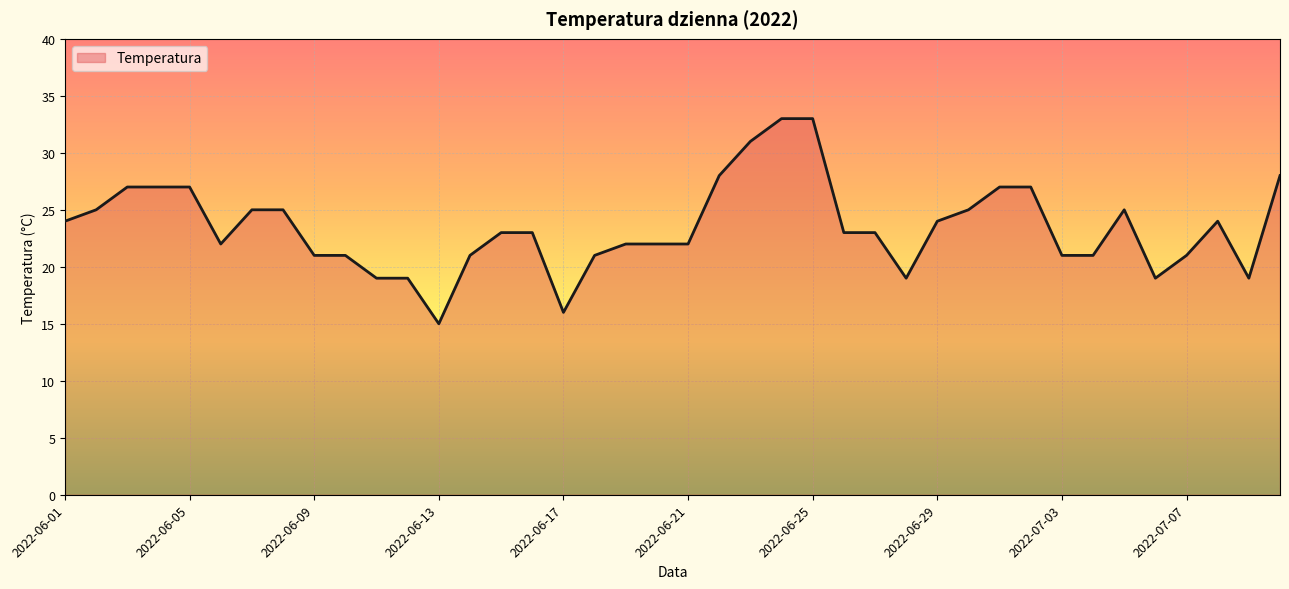

What is the difference between the maximum and minimum values?

18